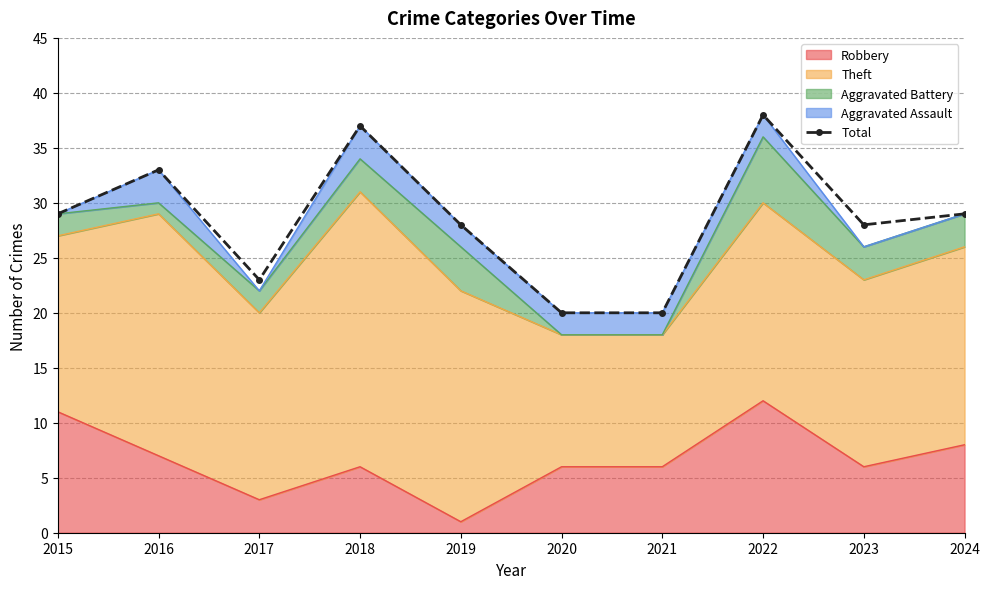

Count the values in the range 23 to 33.

6